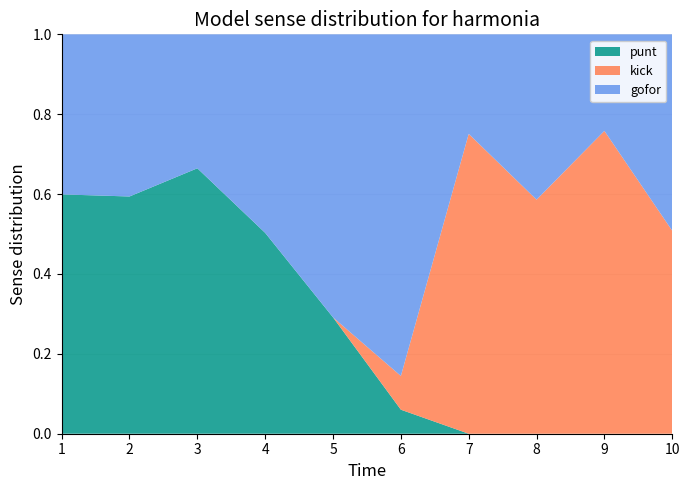

What is the total value across all series at 9?

1.0